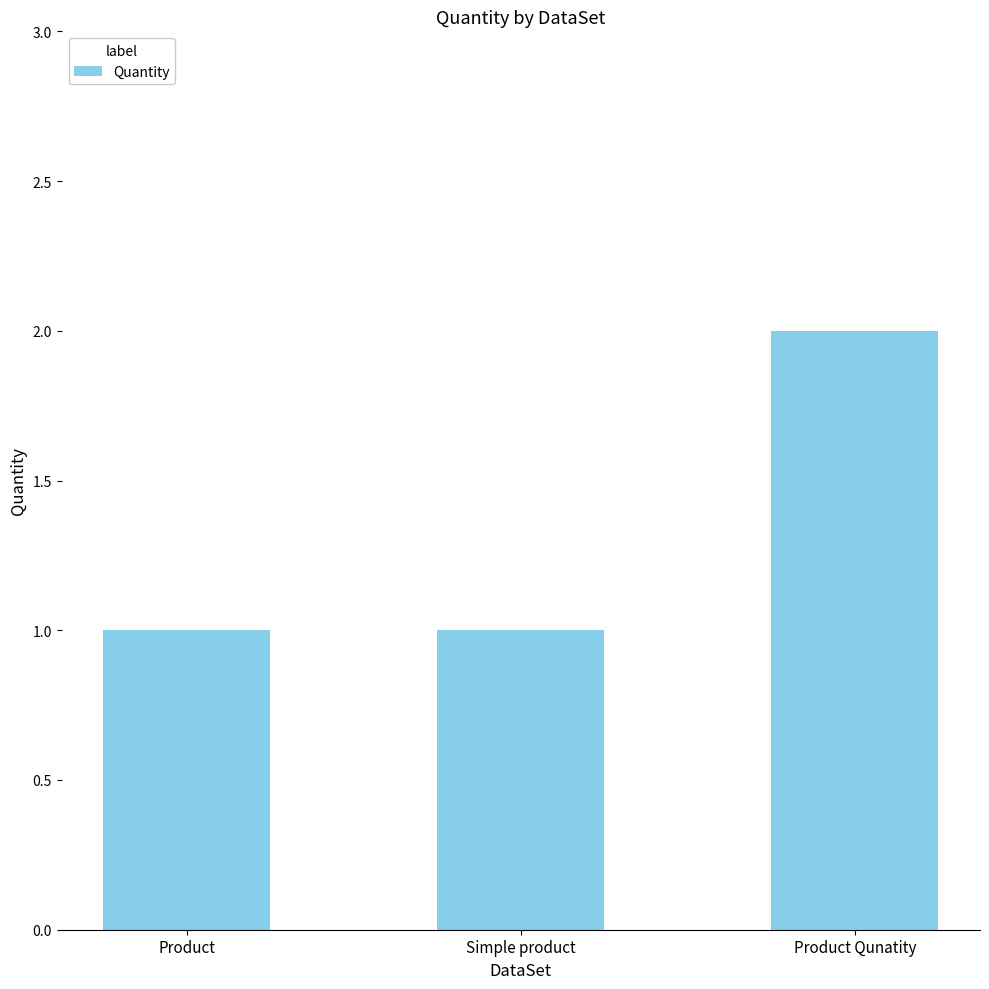

Does the chart contain stacked bars?

No